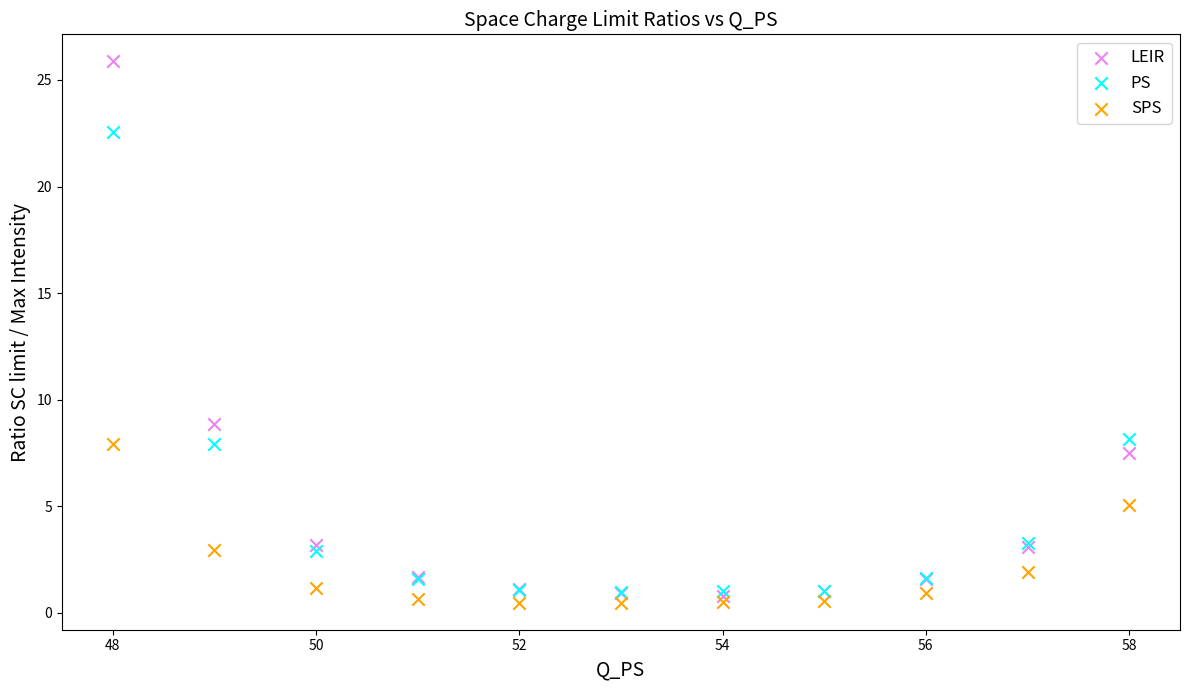

In the LEIR series, what Y value is closest to 13?

8.9